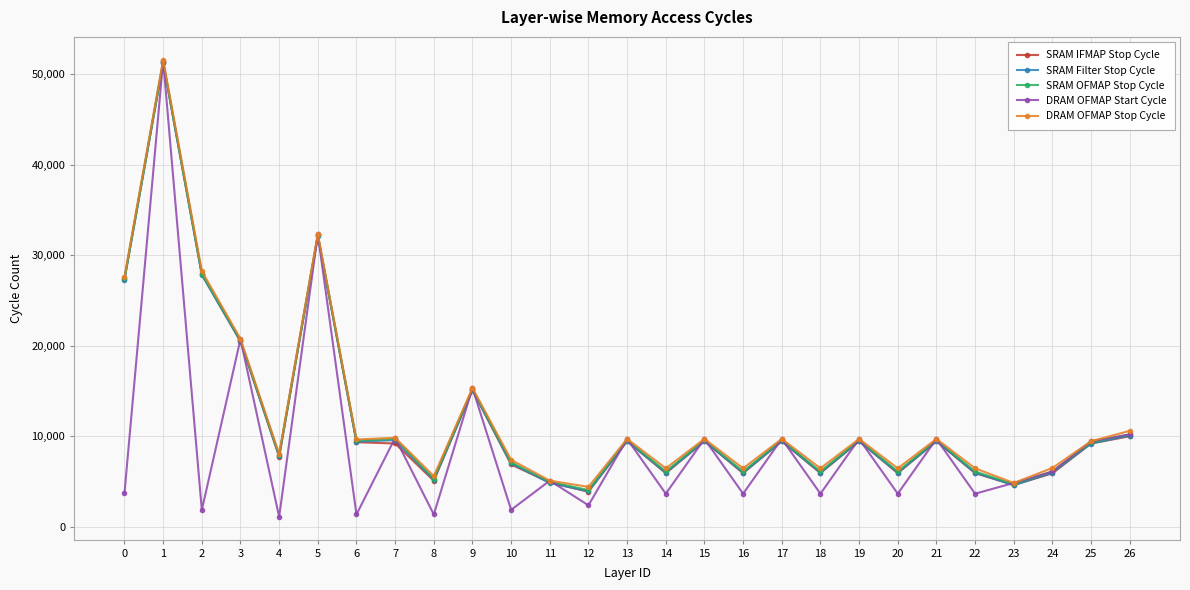

At how many categories does at least one series exceed 36034?

1